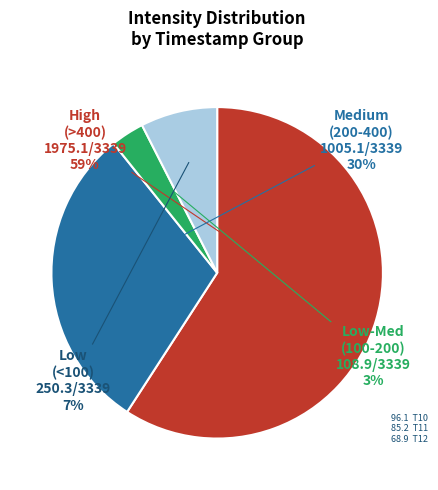

Is it true that Low-Med (100-200) is 14% of the pie?

False